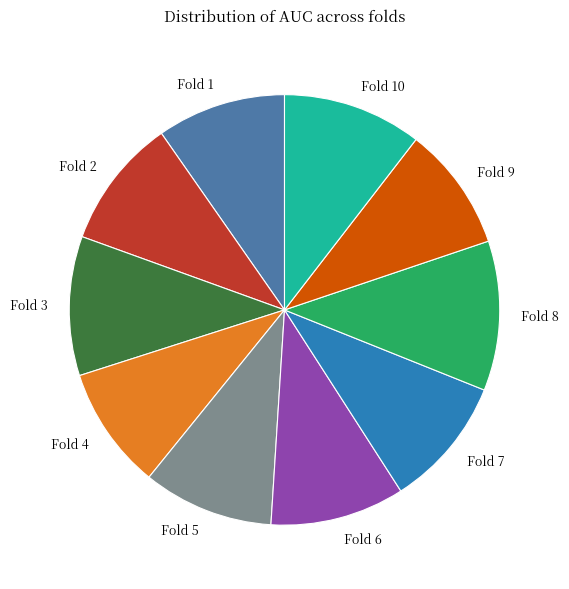

Do Fold 8 and Fold 1 together represent more than half of the pie?

No